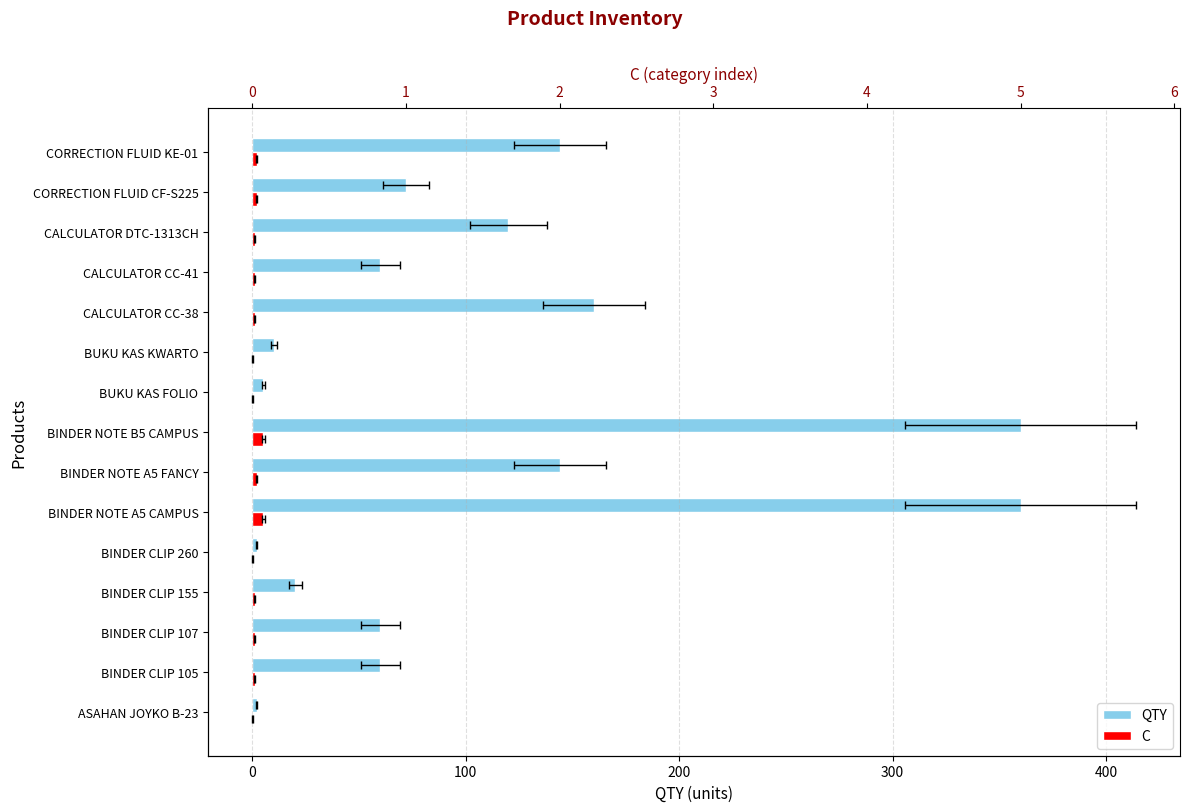

How many values in the QTY series are below 60?

5